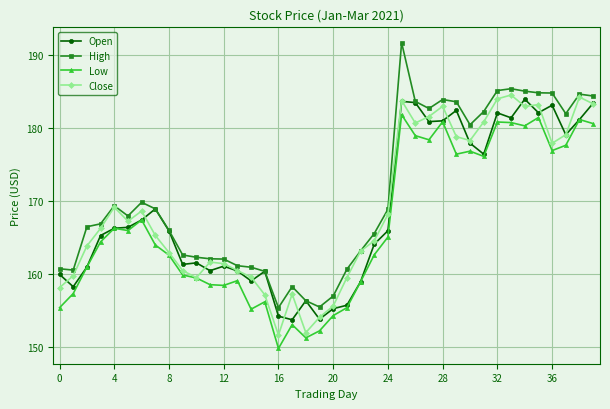

What is the highest value of the Low series?

181.8